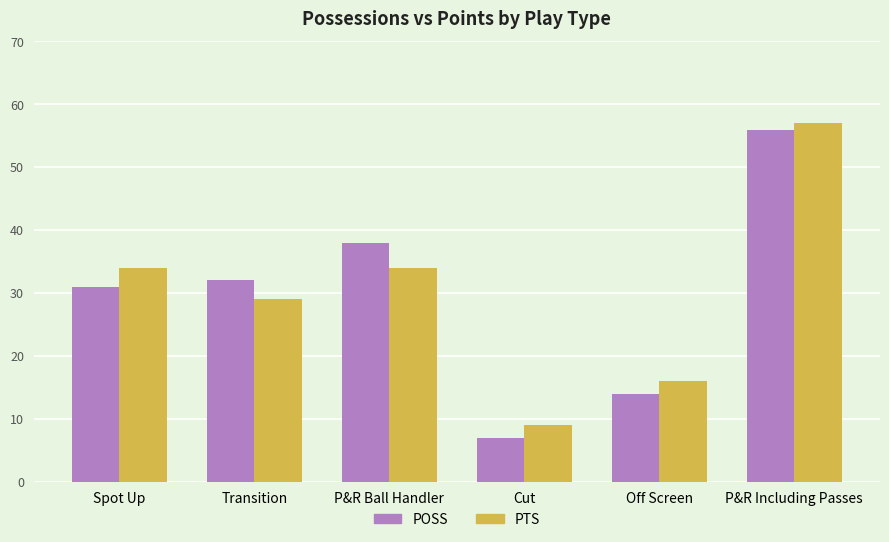

Reading right to left, transcribe all the data shown in this chart.

POSS: 56	14	7	38	32	31
PTS: 57	16	9	34	29	34